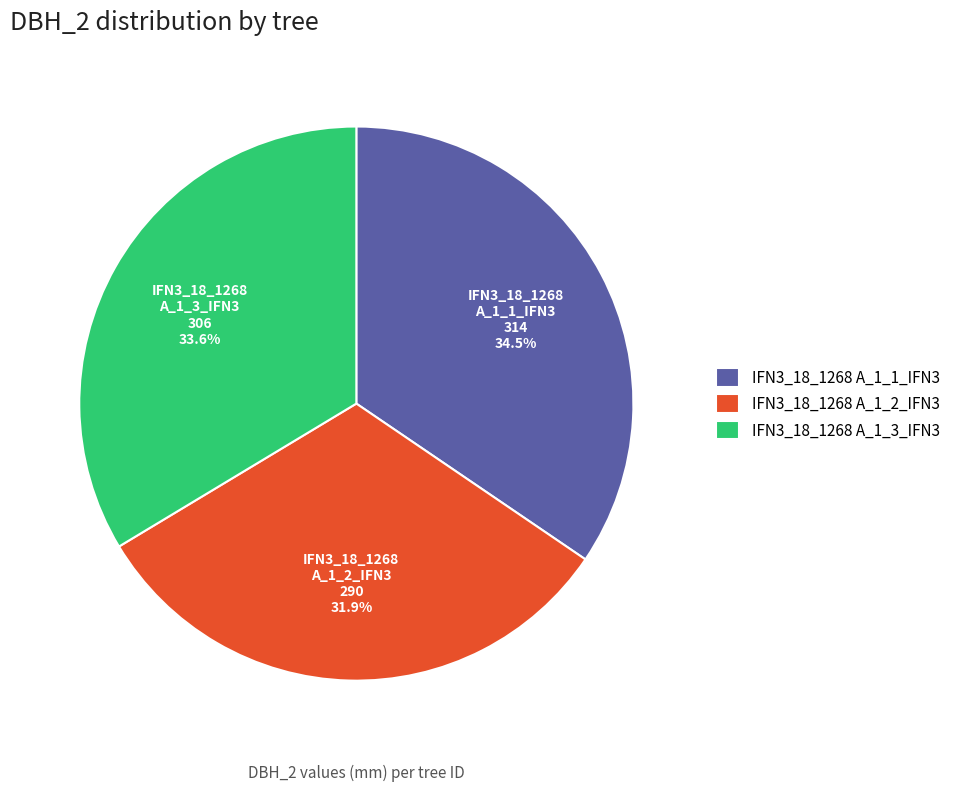

Is there a majority slice in this chart?

No